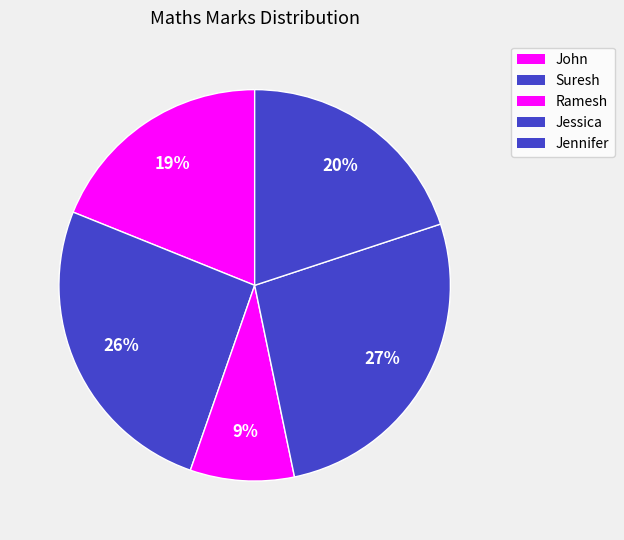

Count the number of slices in the pie.

5